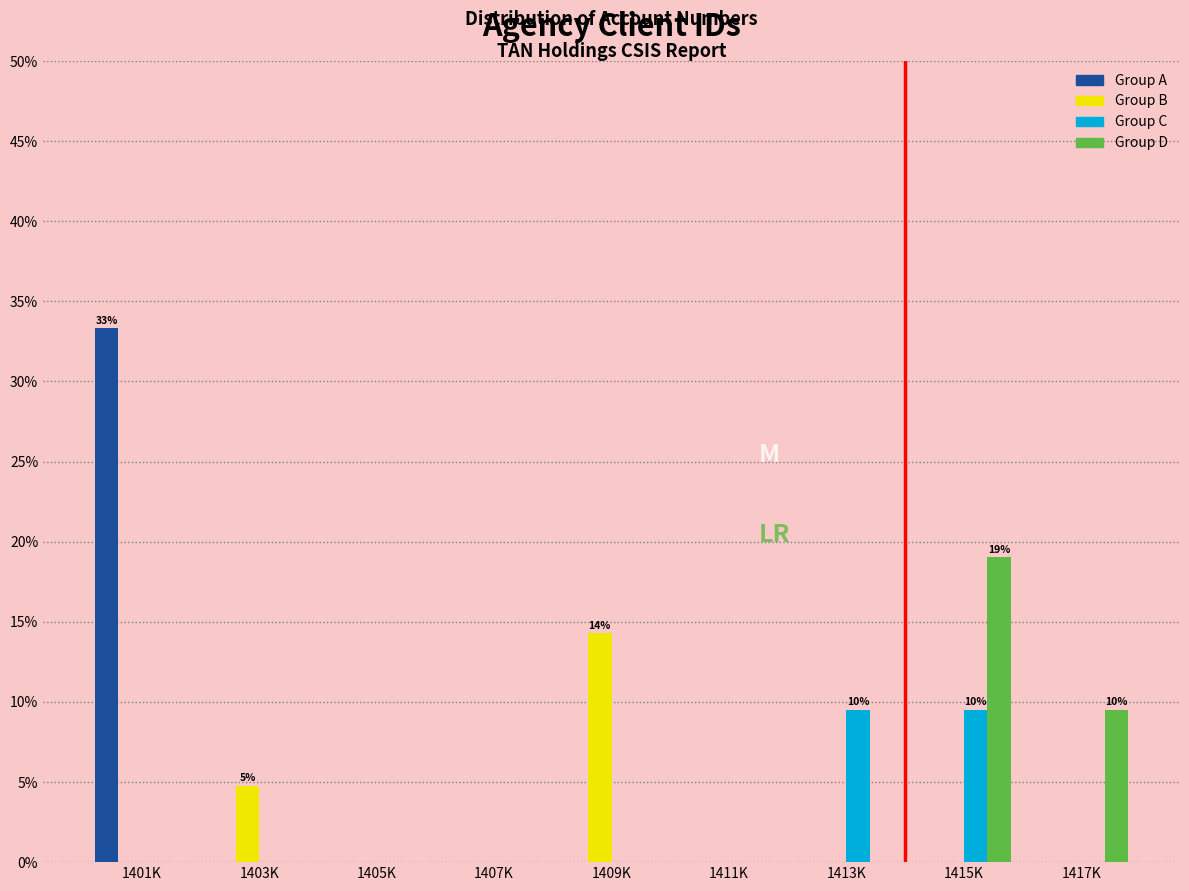

What is the total value across all series at 1403K?

4.8